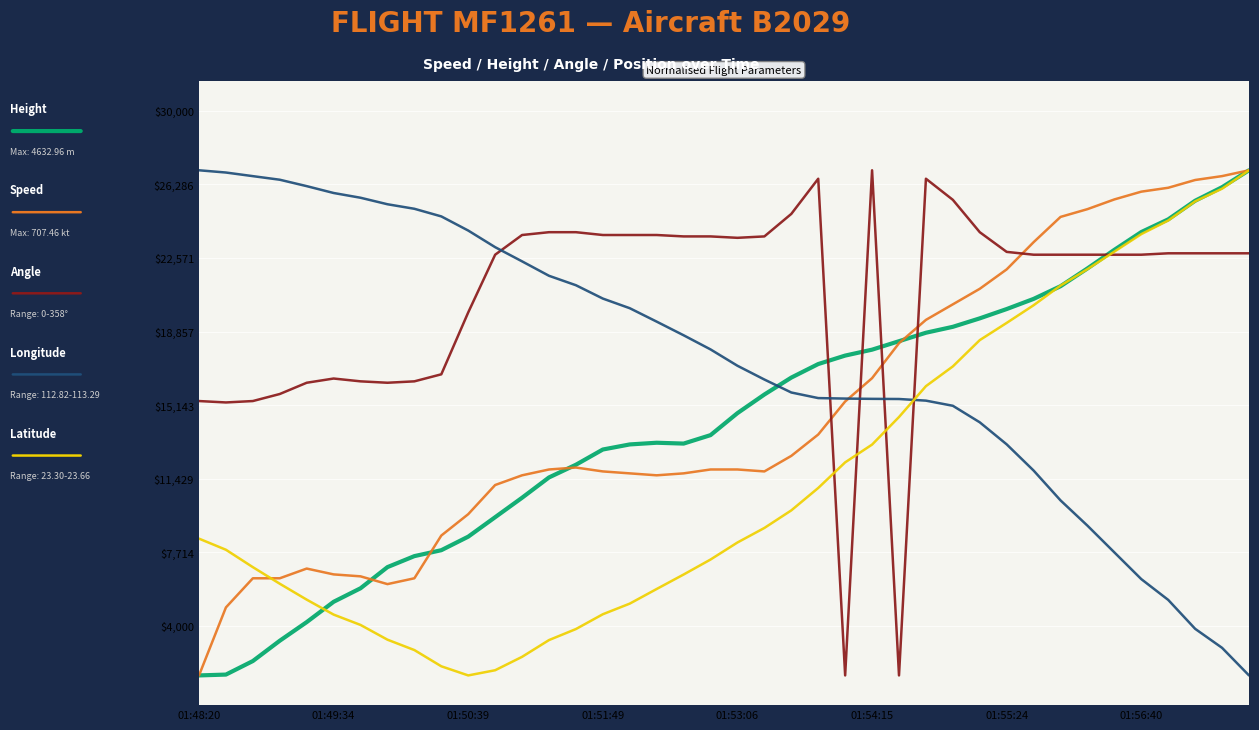

What is the smallest value displayed?

1500.0